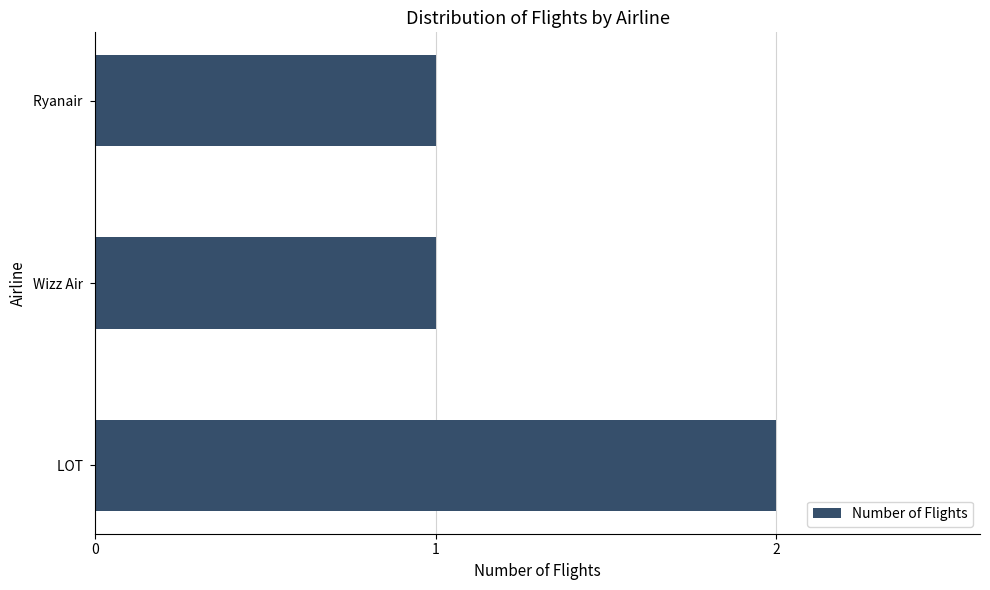

Approximately how many times larger is the value at Ryanair  compared to Wizz Air ?

1.0